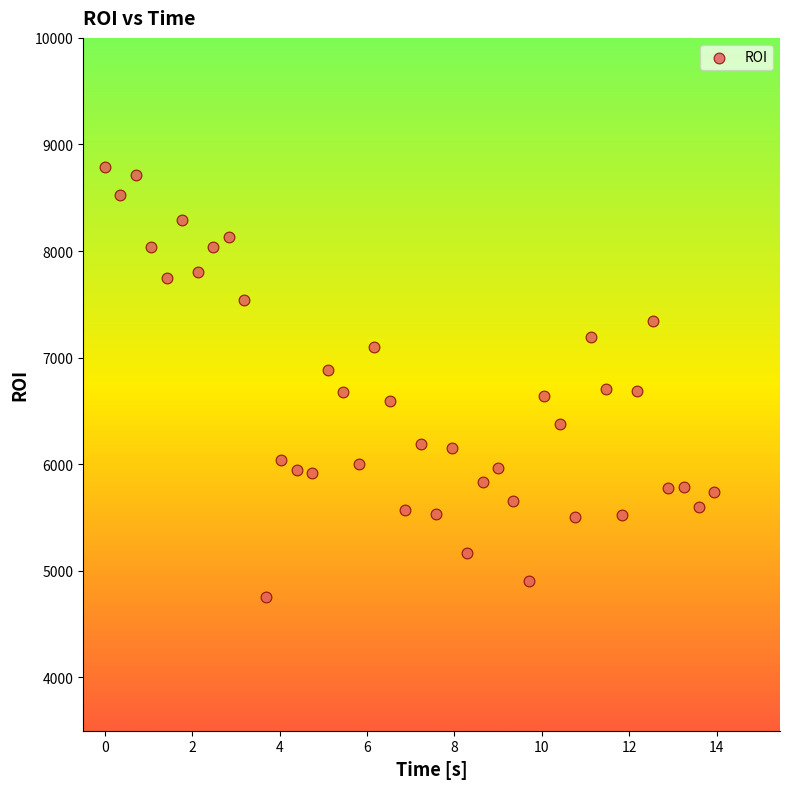

What is the range of X values (max minus min)?

14.0